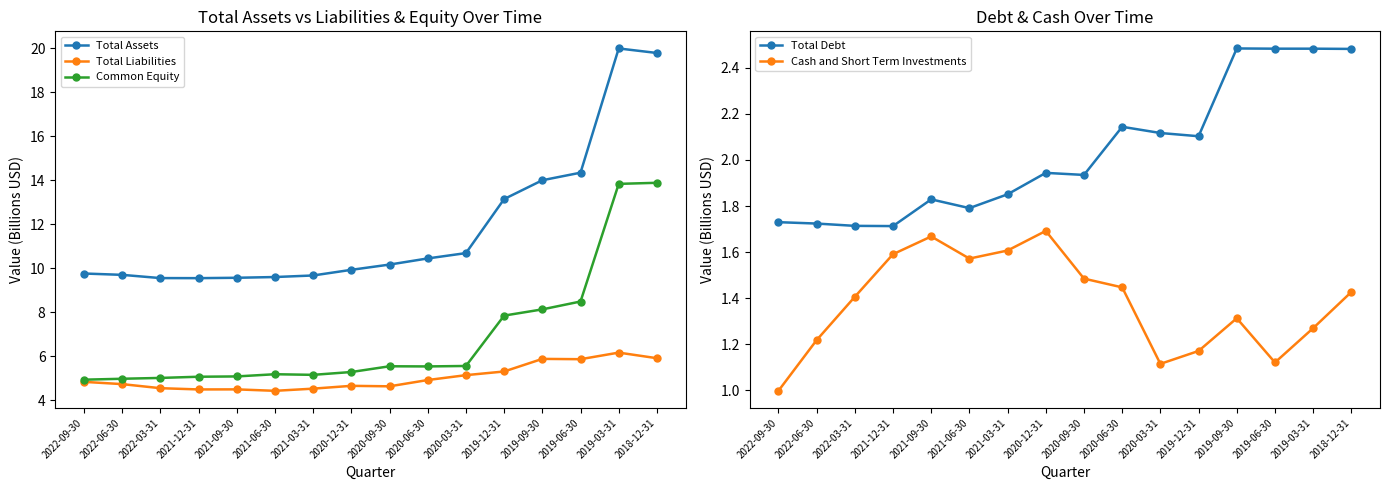

At which category is the sum across all series the highest?

2019-03-31